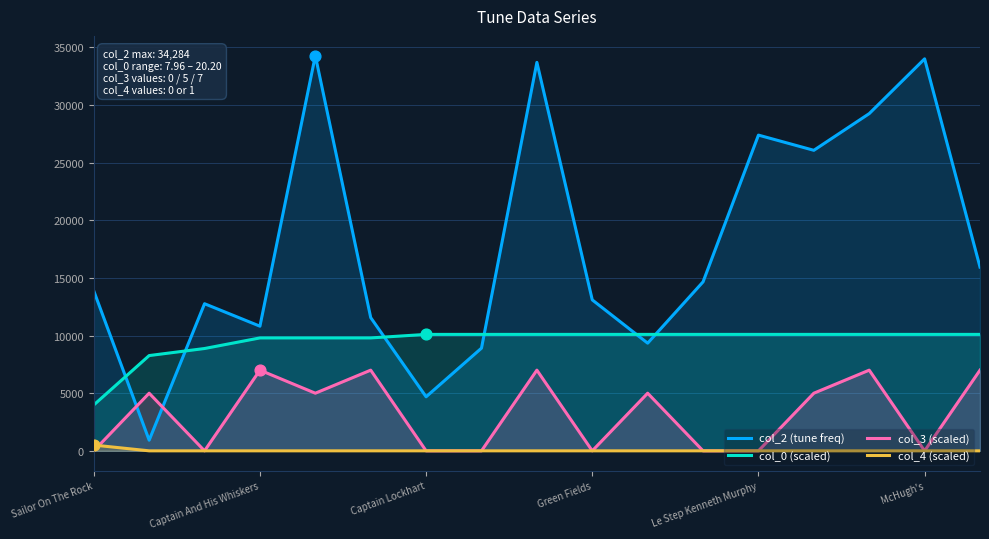

Which series contains the highest Y value?

col_2 (tune freq)